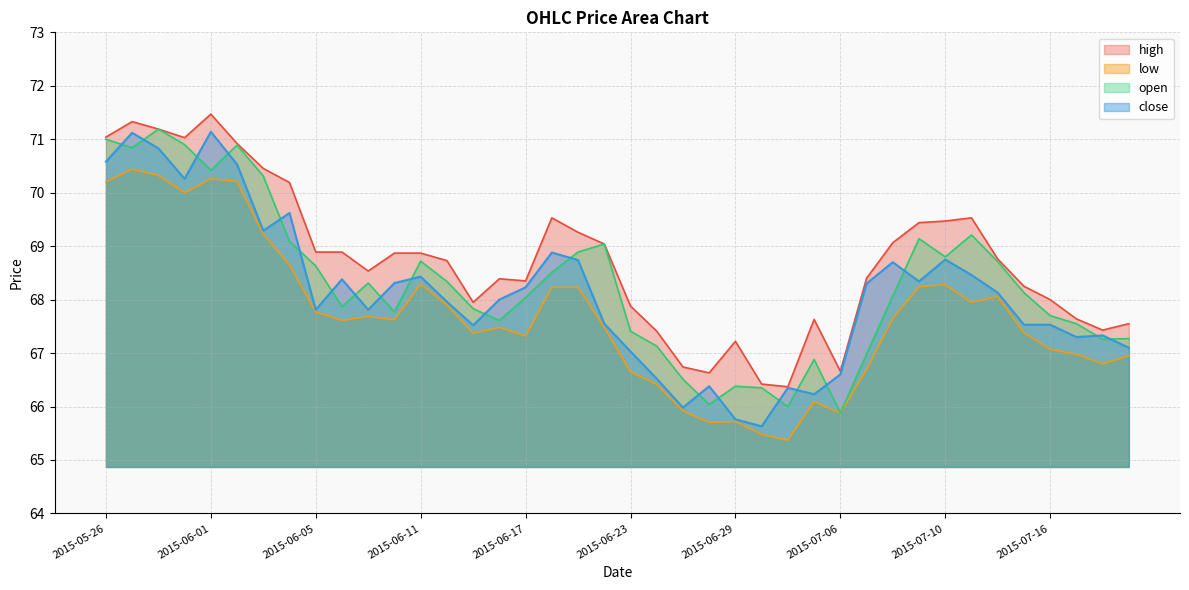

How many data points in low are above 67?

27